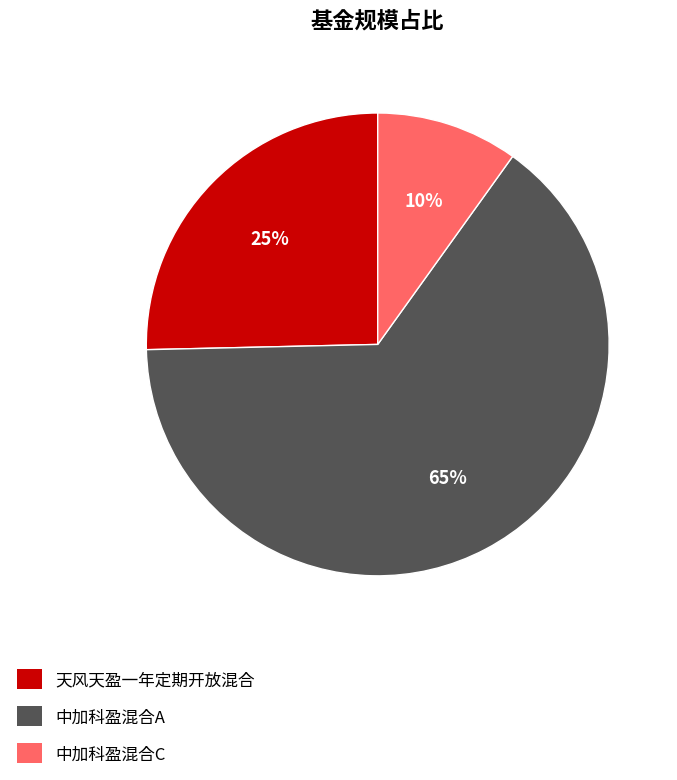

How many segments does this pie chart have?

3